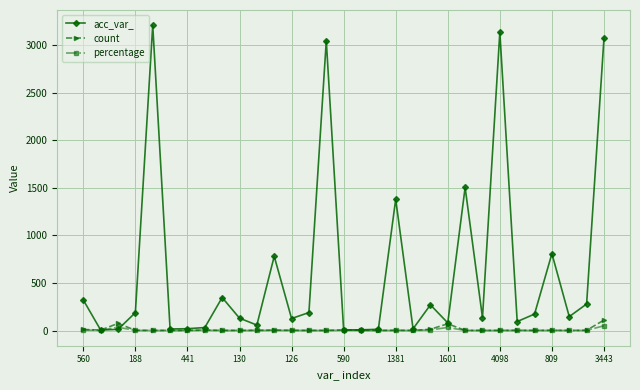

At how many categories does at least one series exceed 515?

8